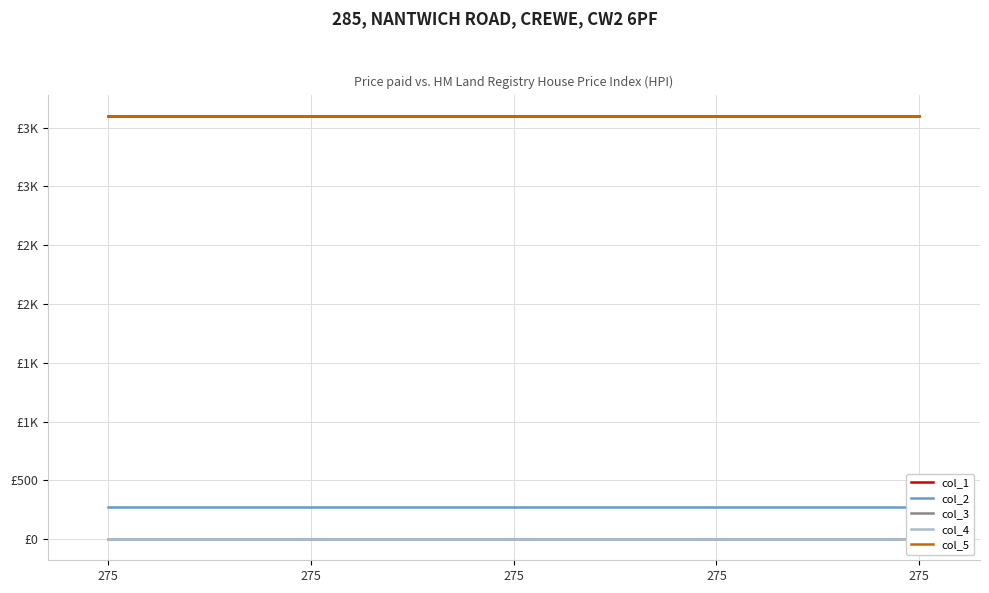

Rank the series at 275 from highest to lowest value.

col_5, col_1, col_2, col_3, col_4